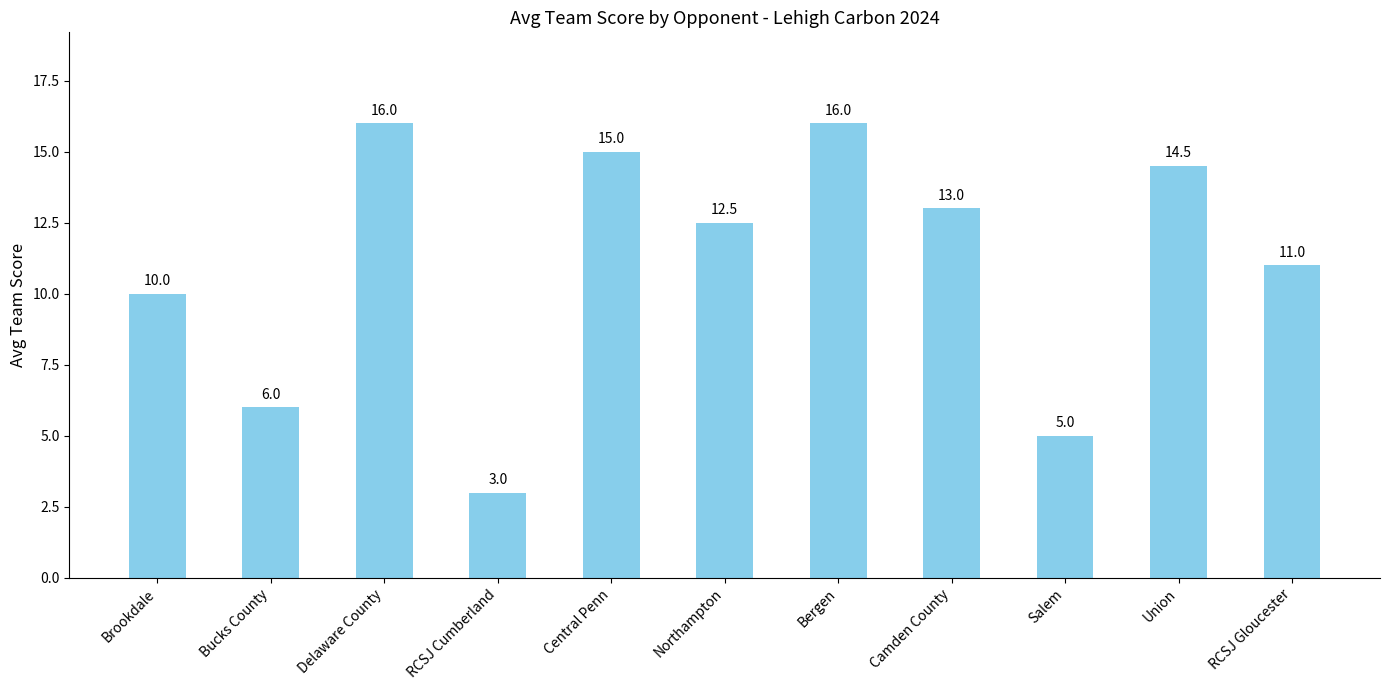

How many data points are less than 12?

5